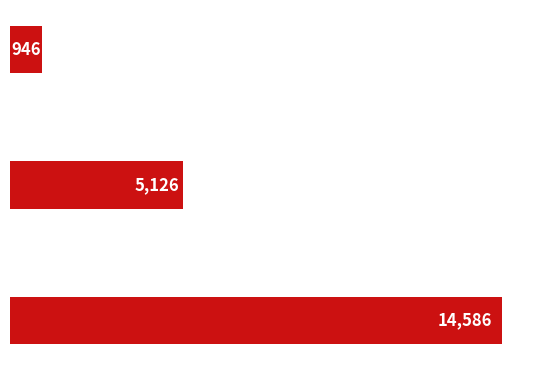

How many values are between 946 and 14586?

3